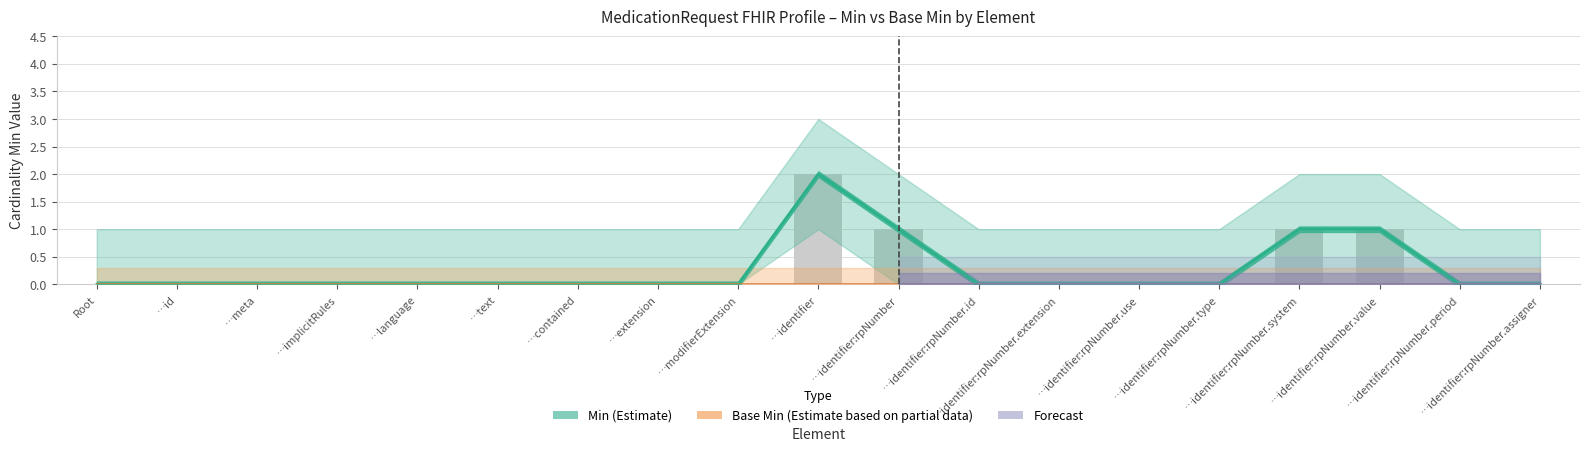

Rank the categories by value from lowest to highest.

Root, …id, …meta, …implicitRules, …language, …text, …contained, …extension, …modifierExtension, …identifier:rpNumber.id, …identifier:rpNumber.extension, …identifier:rpNumber.use, …identifier:rpNumber.type, …identifier:rpNumber.period, …identifier:rpNumber.assigner, …identifier:rpNumber, …identifier:rpNumber.system, …identifier:rpNumber.value, …identifier